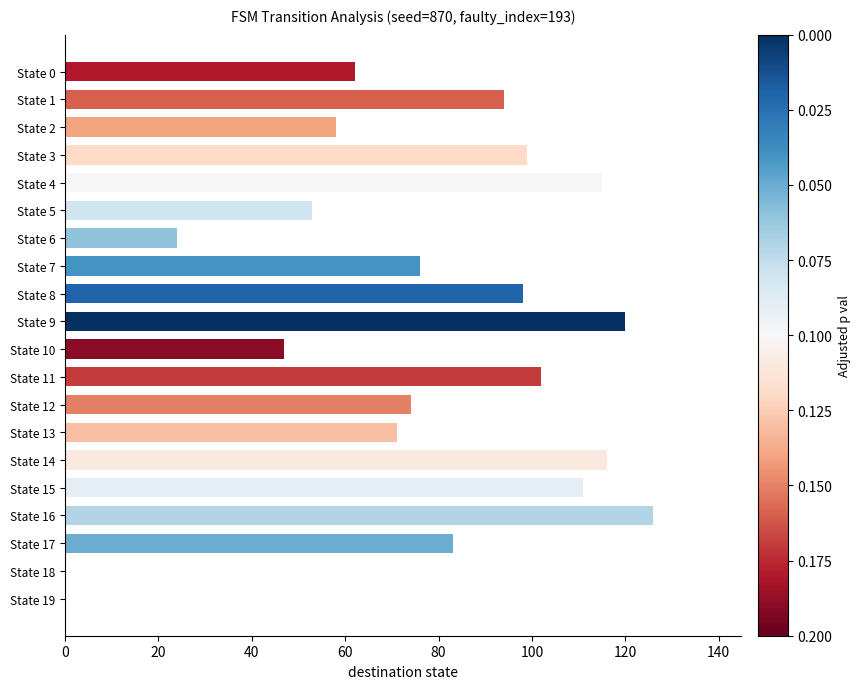

What is the sum of the values at State 9 and State 7?

196